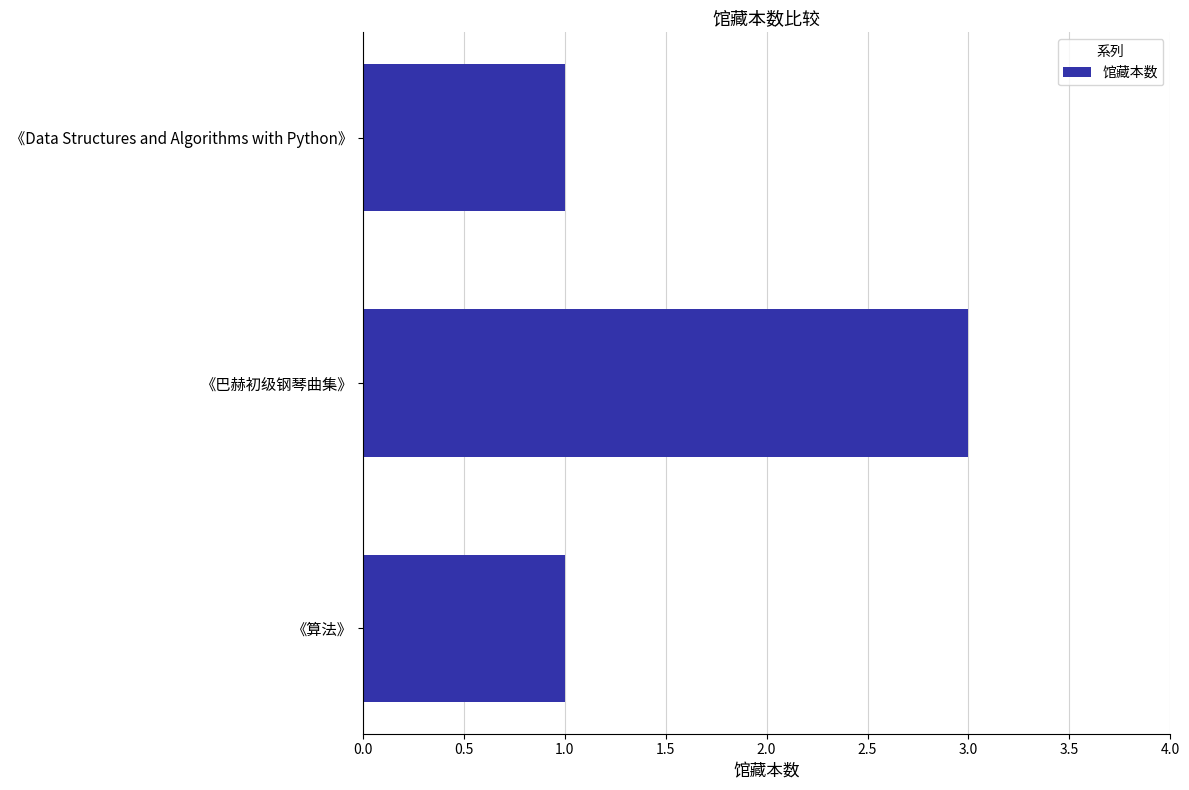

How many categories are shown in the chart?

3